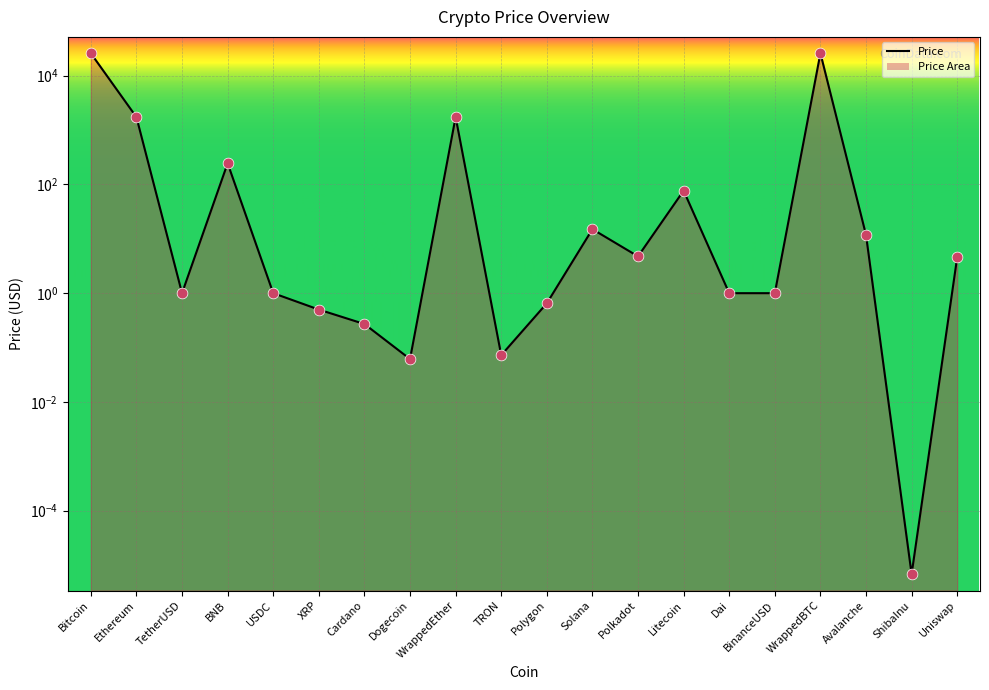

What is the change in value from Dai to Avalanche?

+10.8